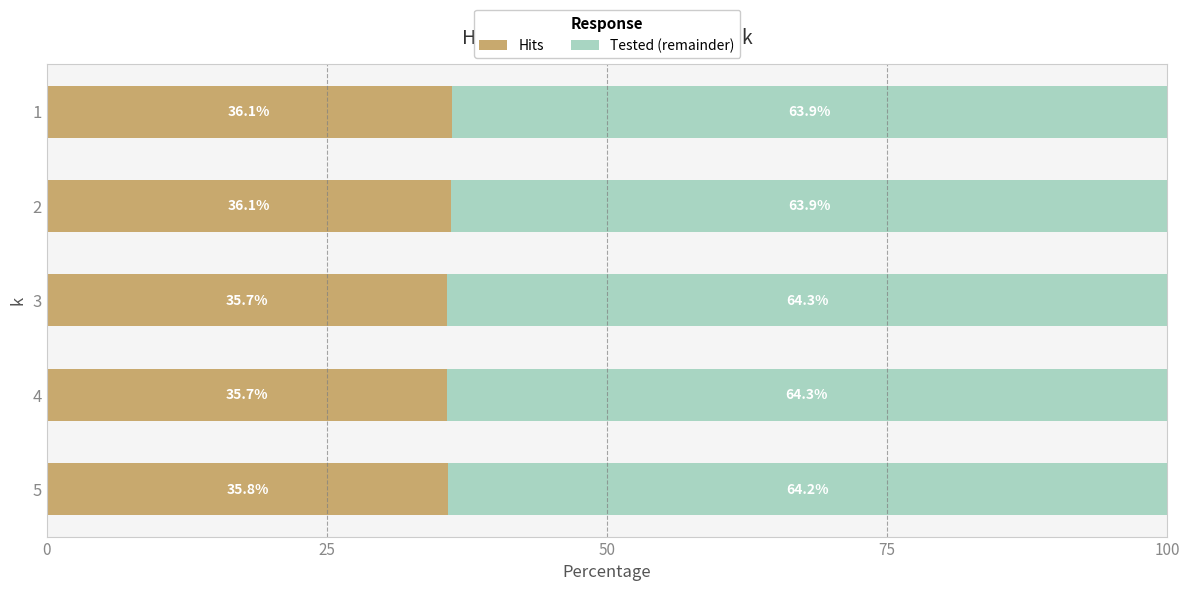

What are all the series names shown in the legend?

Hits, Tested (remainder)